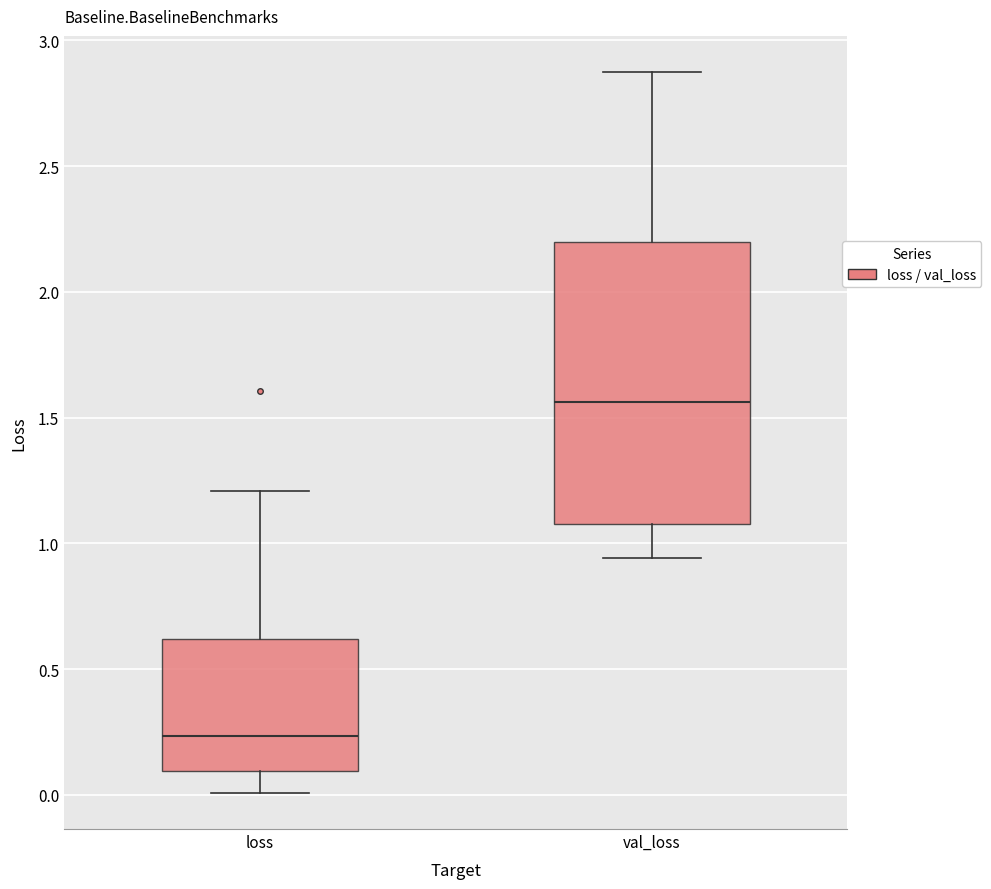

Where is the lower edge of the box for val_loss on the y-axis? The values are not printed on the chart, so give them approximately, as read against the axis.

1.10